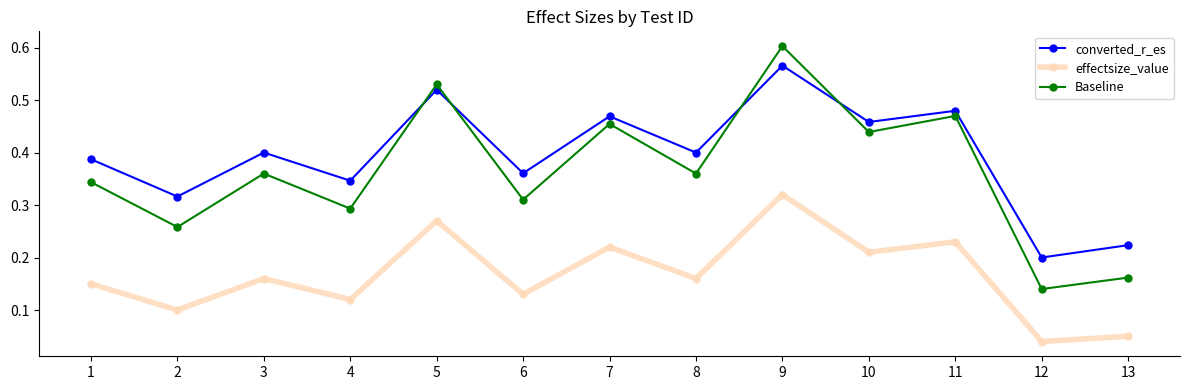

Which category has the lowest value in the converted_r_es series?

12